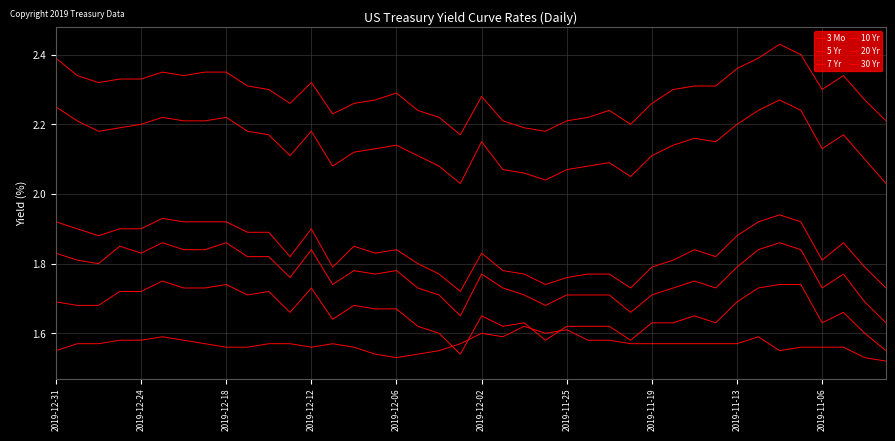

How many lines are shown in the chart?

6